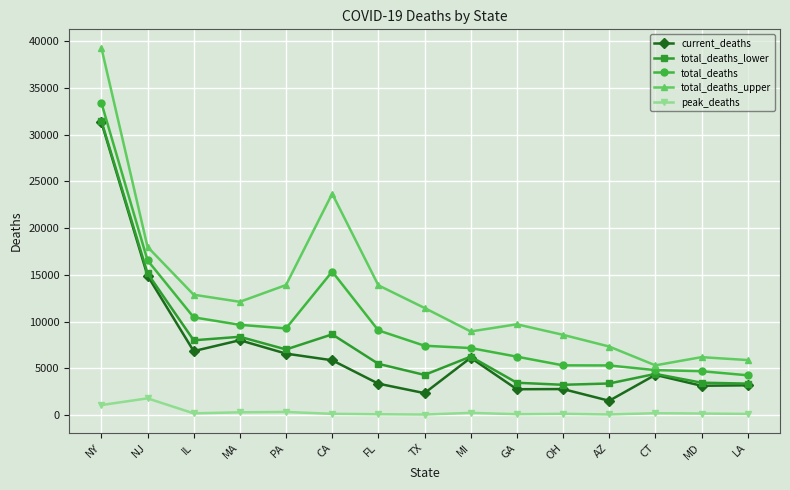

True or false: total_deaths_lower has a value of 3384 at AZ.

True